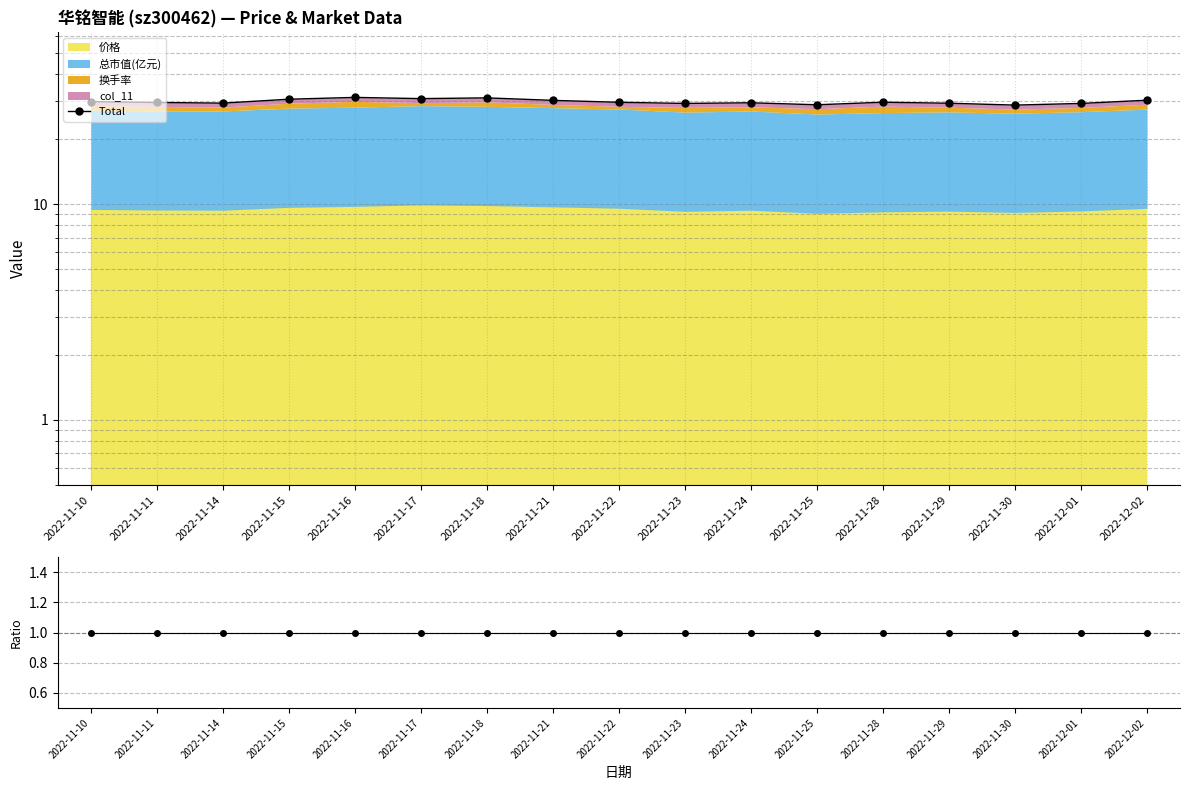

What is the spread (max minus min) of values at 2022-11-24?

28.5